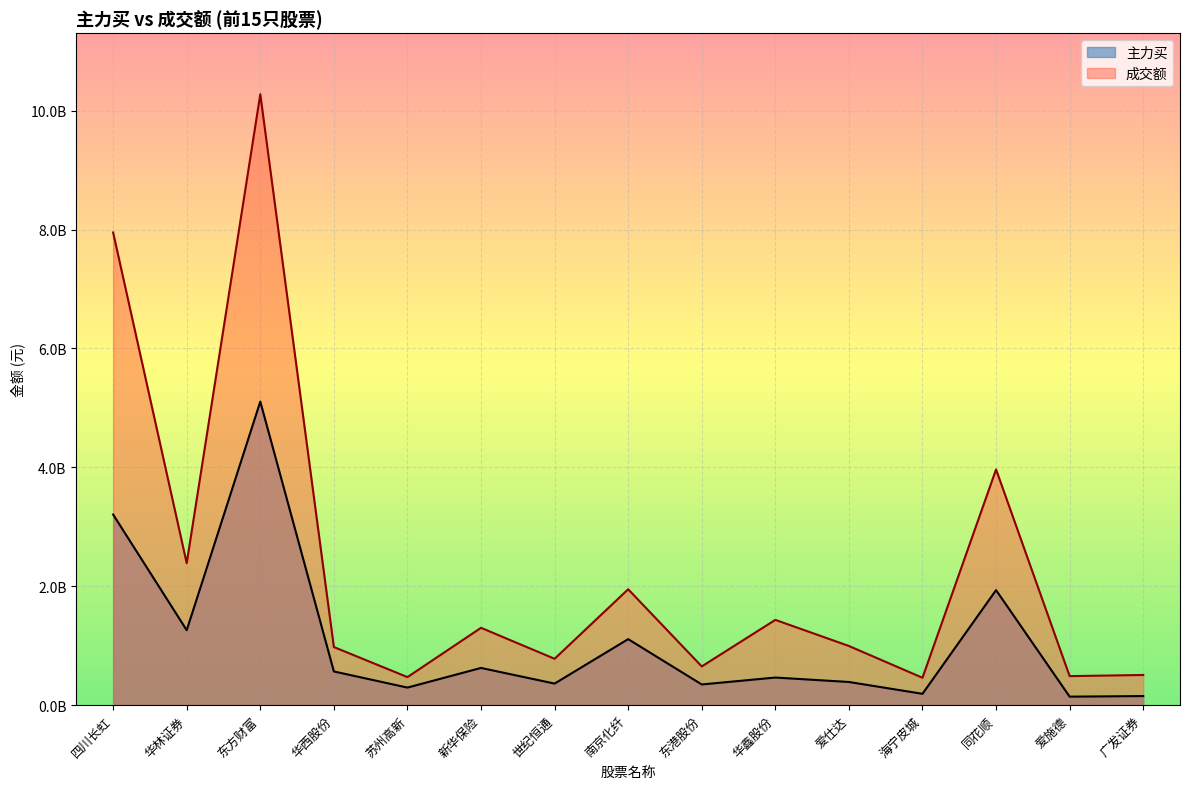

How many interior local valleys does the 成交额 series have?

6